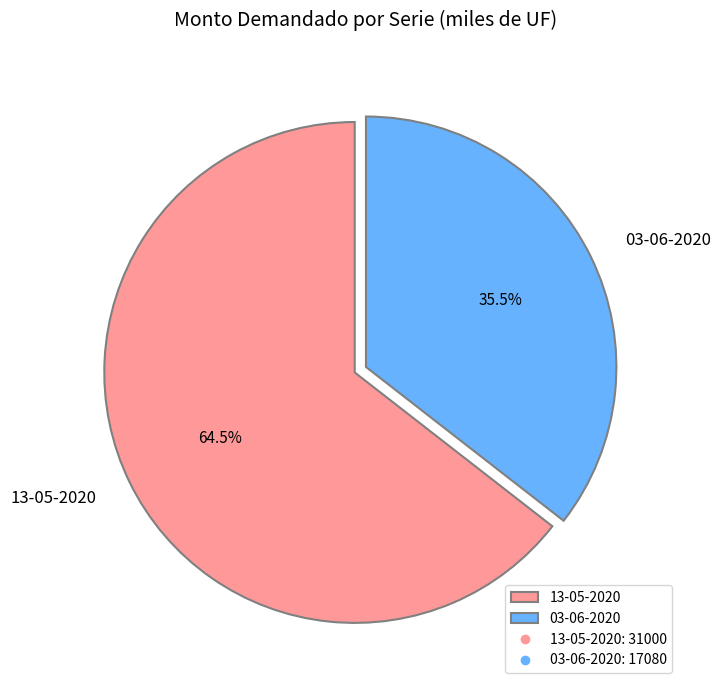

Between 03-06-2020 and 13-05-2020, which is larger?

13-05-2020